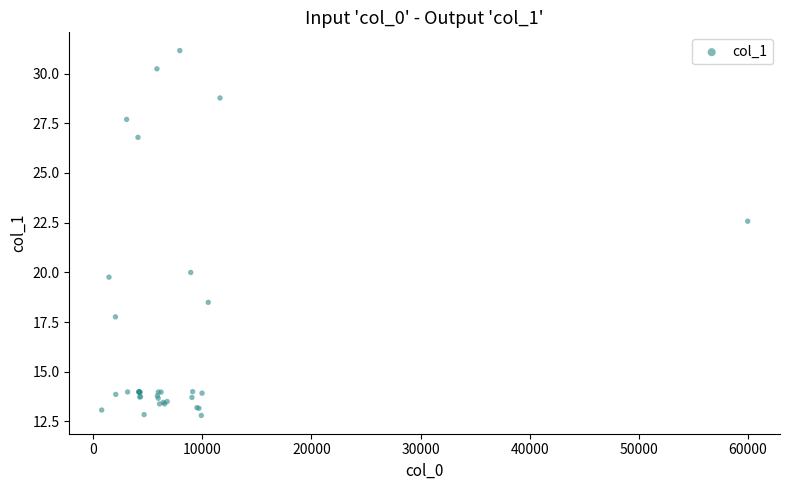

What Y value in the scatter plot is closest to 21?

20.0